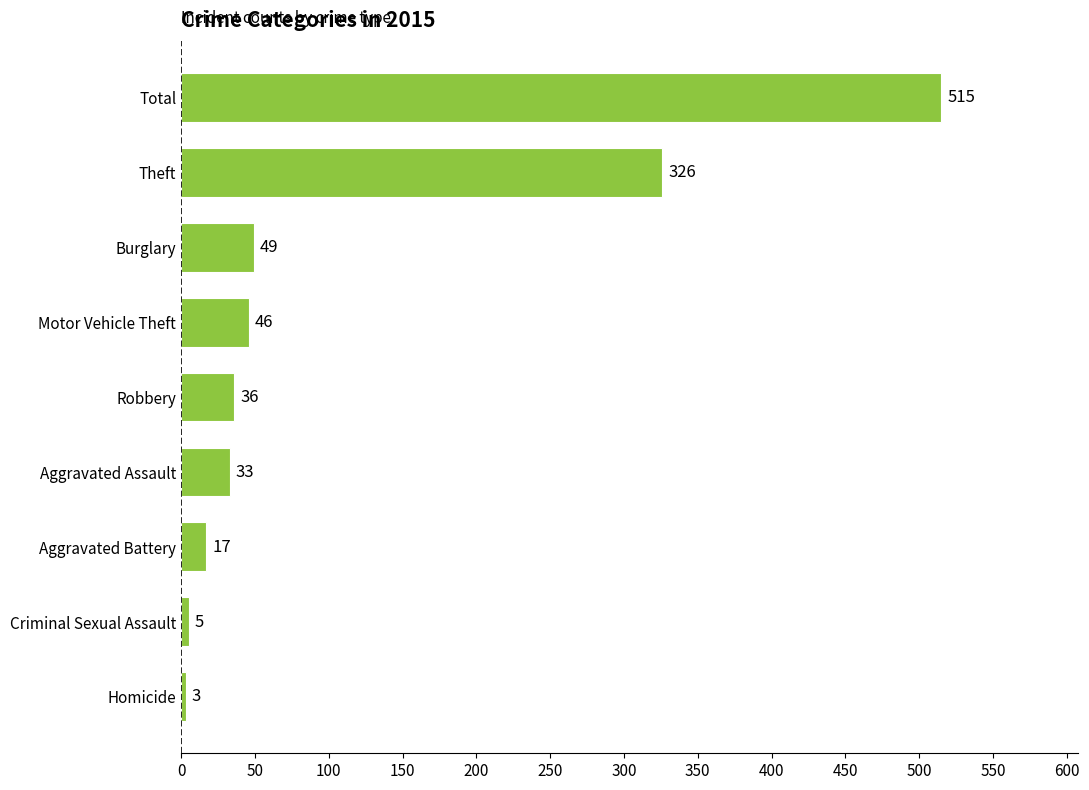

What is the minimum value shown in the chart?

3